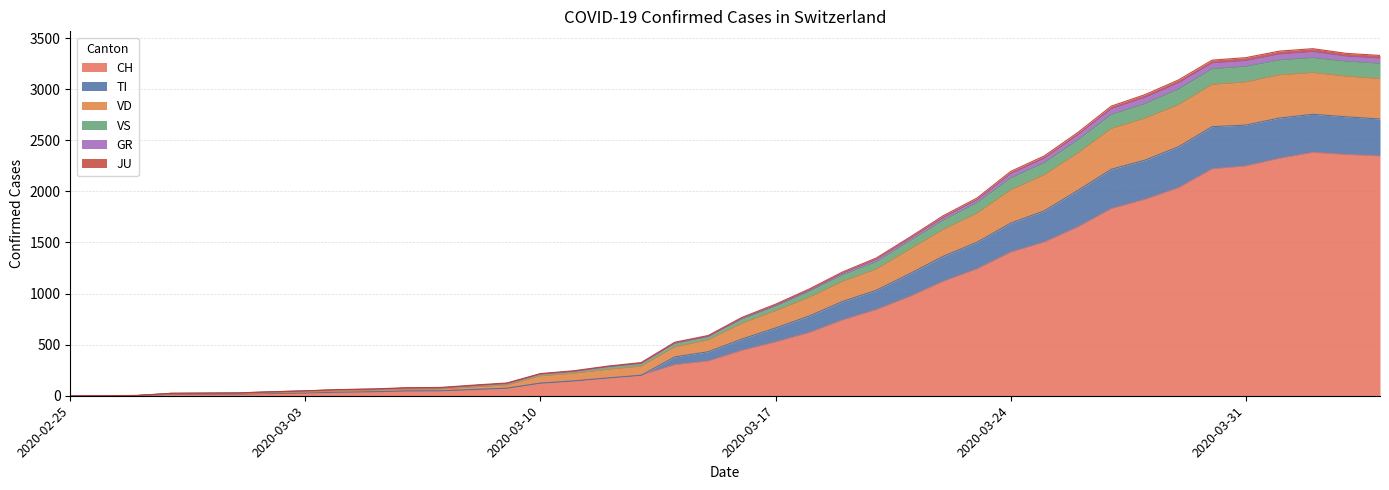

True or false: VD has a value of 1535 at 2020-04-01.

False